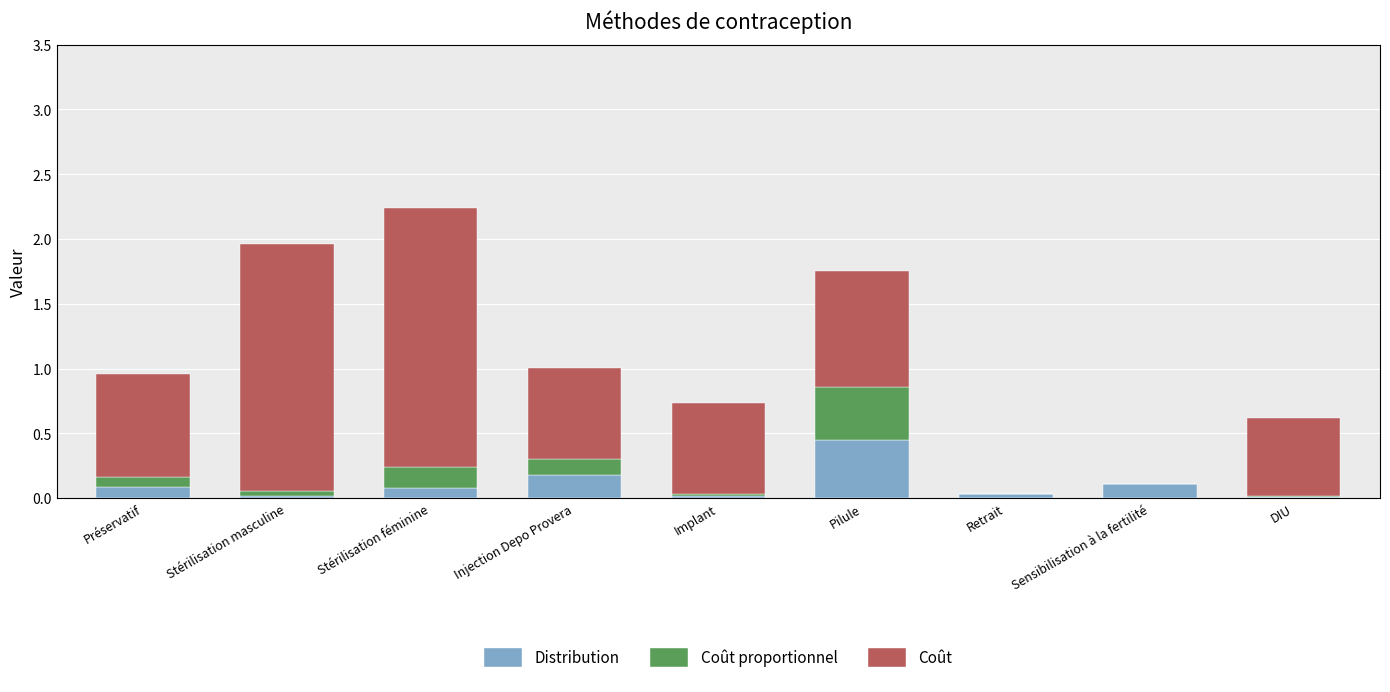

Does the chart contain stacked bars?

Yes